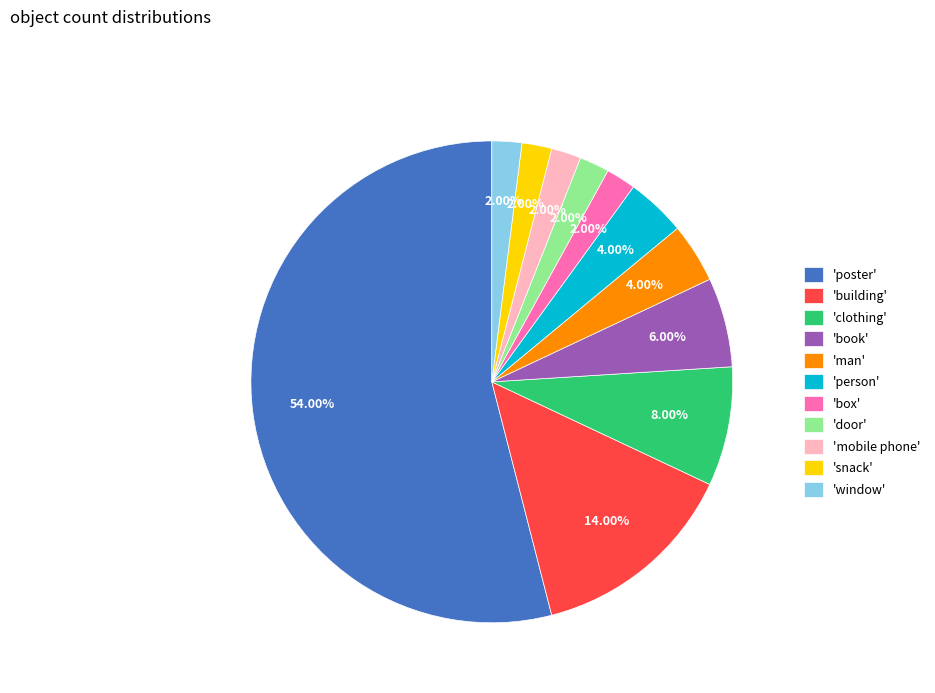

Does any single category account for the majority?

Yes